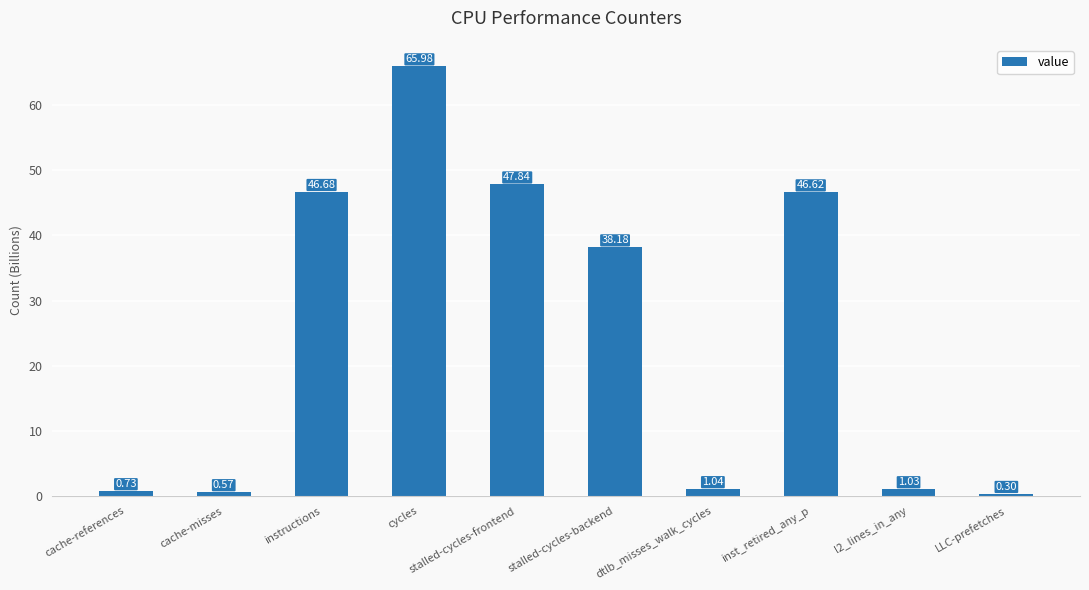

Where does the data first go above 38?

instructions